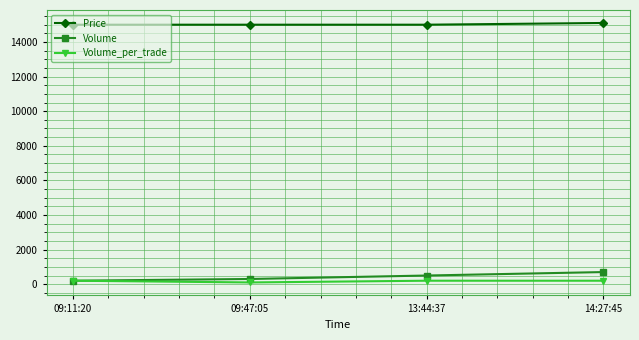

Which series has the largest total across all categories?

Price